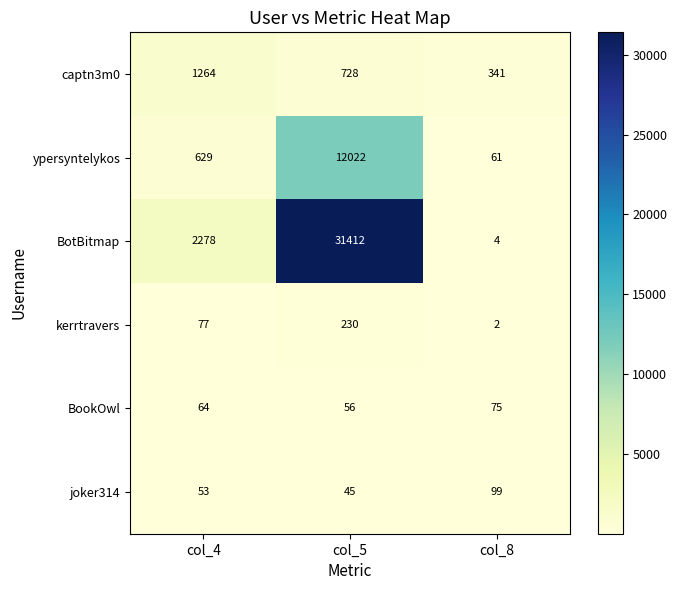

Reading right to left, extract all data points from this chart.

captn3m0: 341	728	1264
ypersyntelykos: 61	12022	629
BotBitmap: 4	31412	2278
kerrtravers: 2	230	77
BookOwl: 75	56	64
joker314: 99	45	53